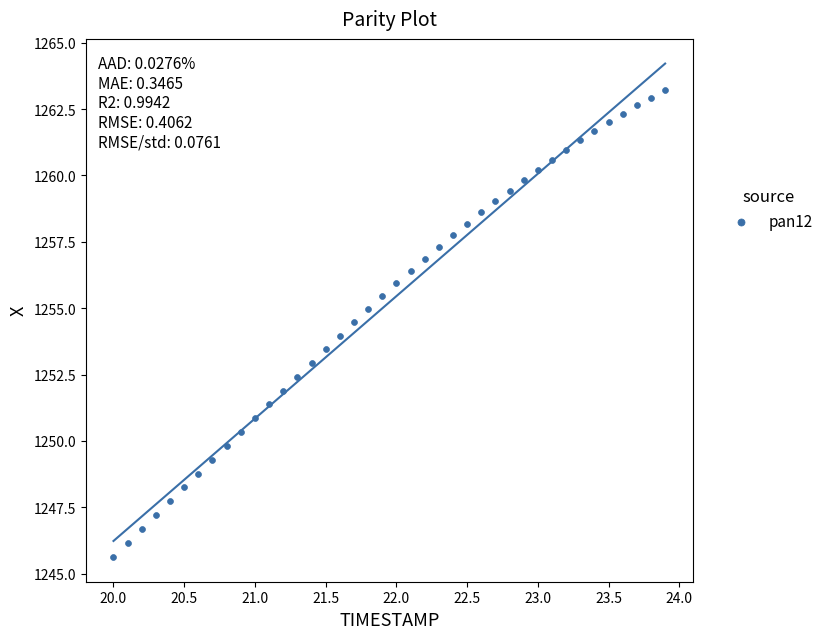

What is the range of Y values (max minus min)?

17.6